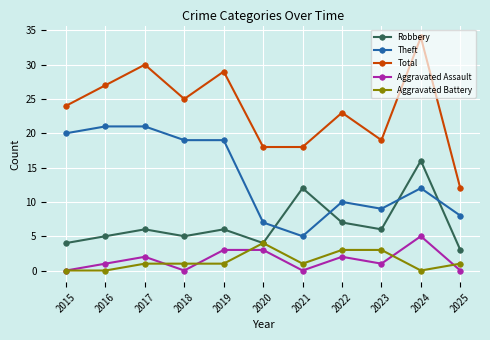

What is the sum of the Total values at 2023 and 2016?

46